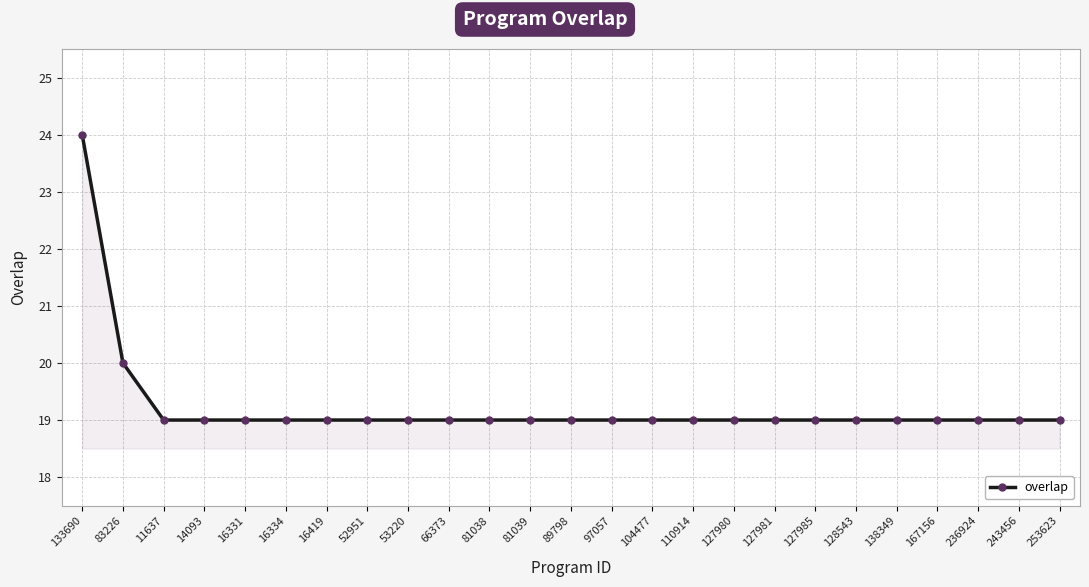

What position from the right is 89798?

13